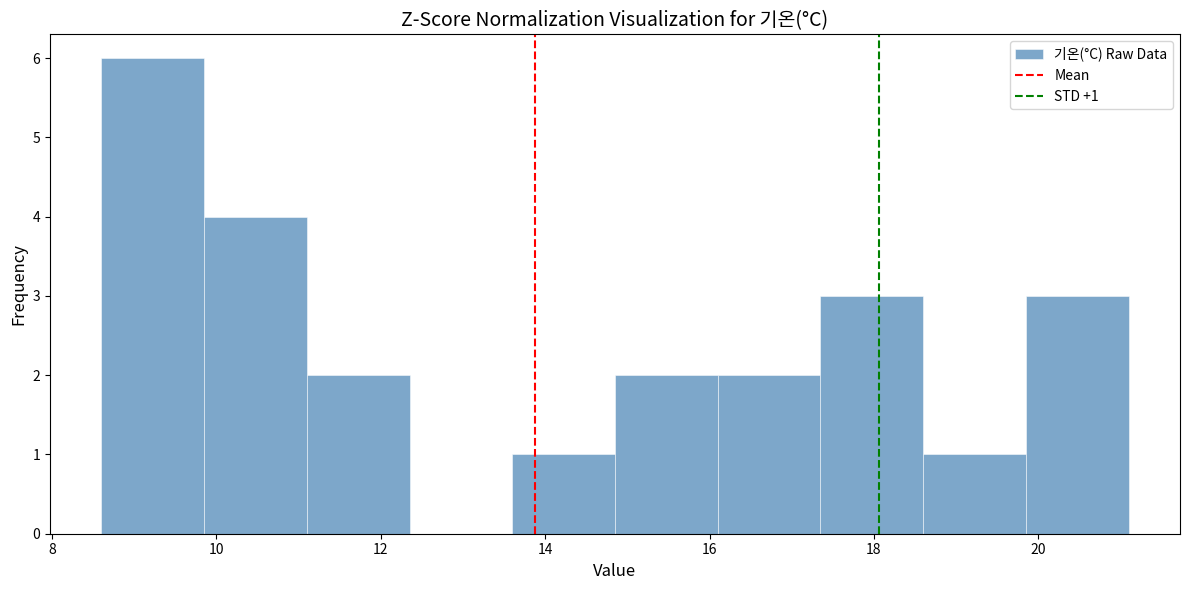

Over which range of the x-axis is the bar tallest?

8.60 to 9.85